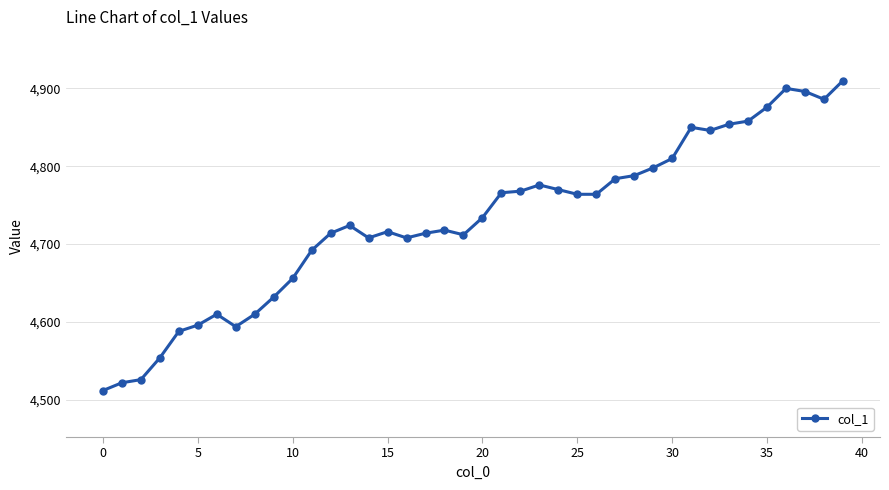

True or false: there are more than 2 points higher than both neighbors.

True